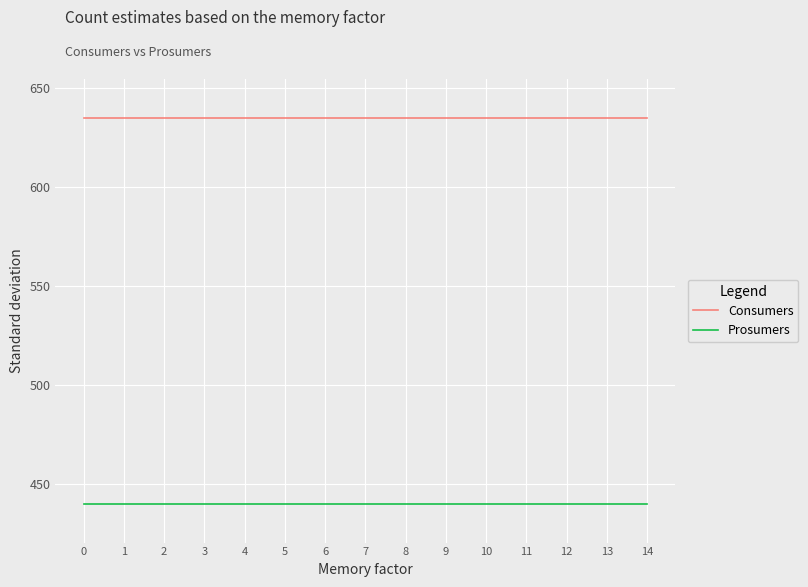

True or false: Consumers and Prosumers intersect in this chart.

False